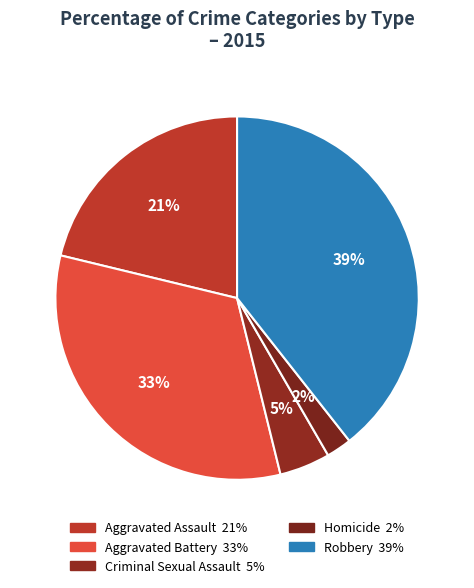

To the nearest percent, what portion does Aggravated Battery represent?

33%